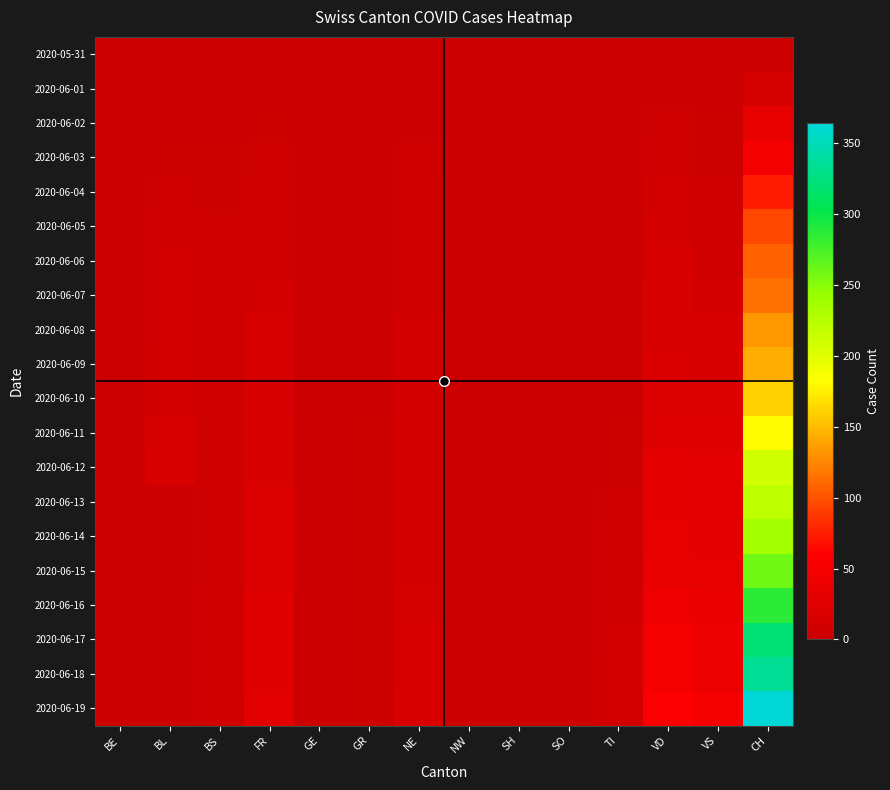

What is the total value across all series at TI?

58